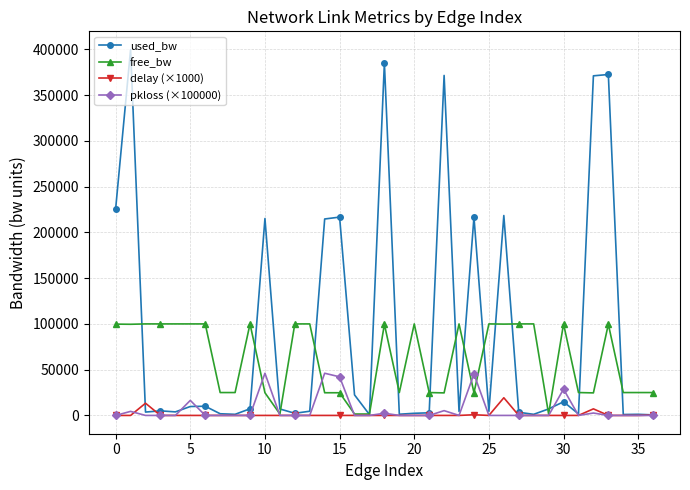

Which series has the largest range (max minus min)?

used_bw